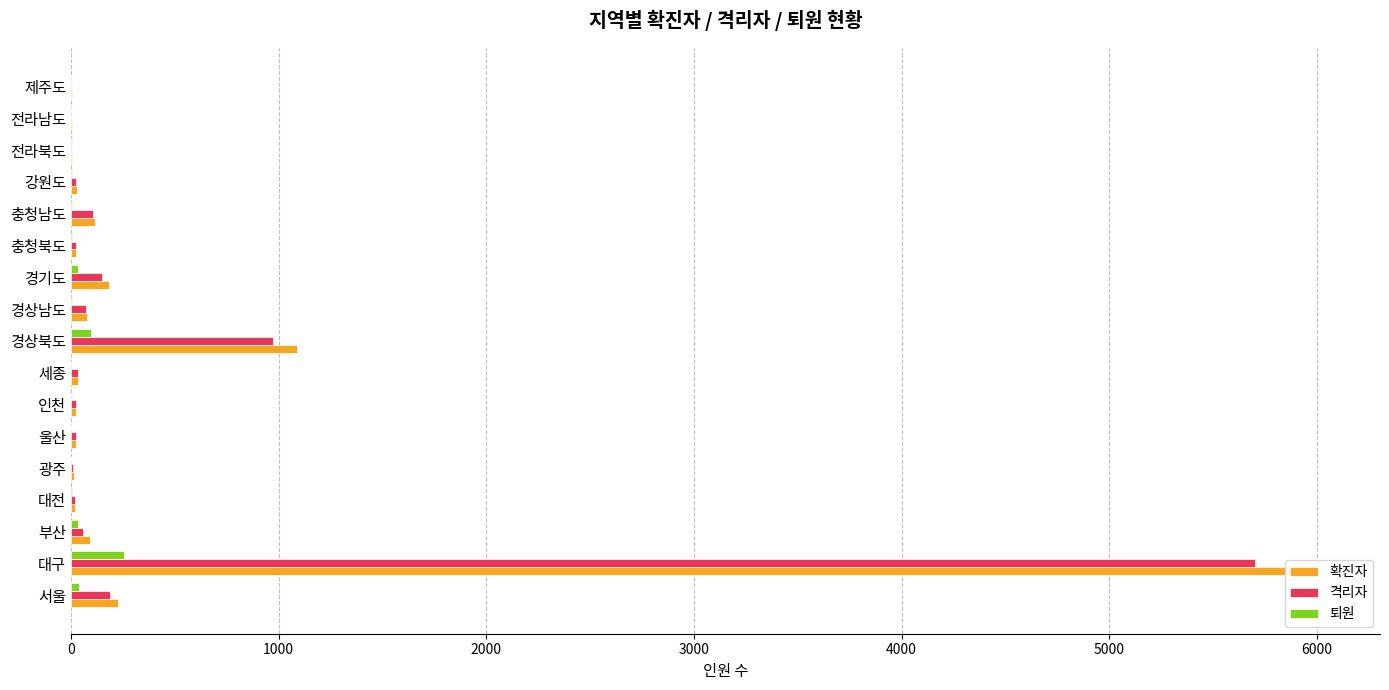

What is the total value across all series at 강원도?

58